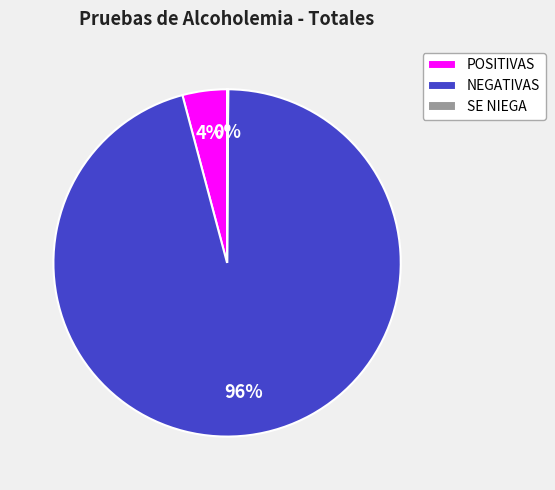

To the nearest percent, what is the difference between the largest and smallest slice percentages?

96%